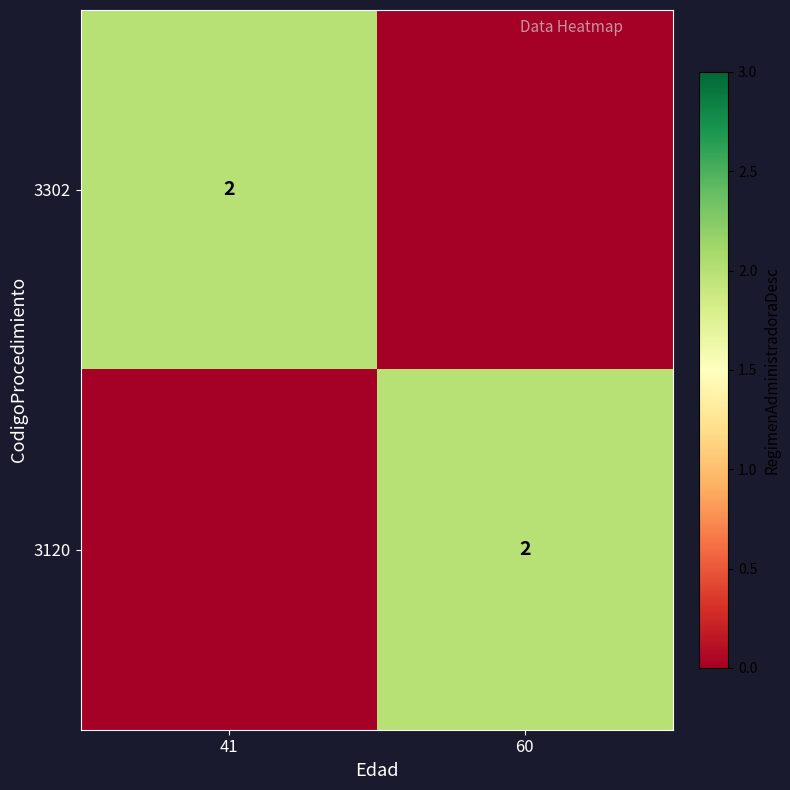

The 3302 series shows 3 at 41. True or false?

False